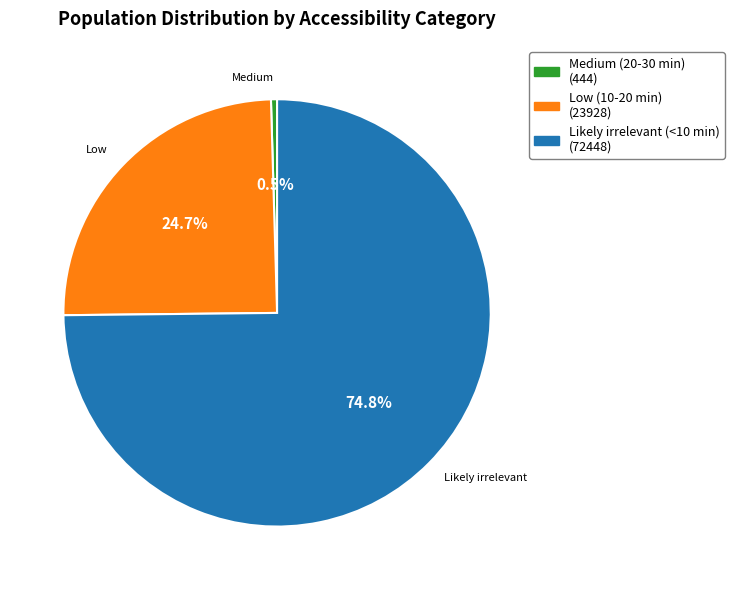

Which slice is the smallest?

Medium (20-30 min)